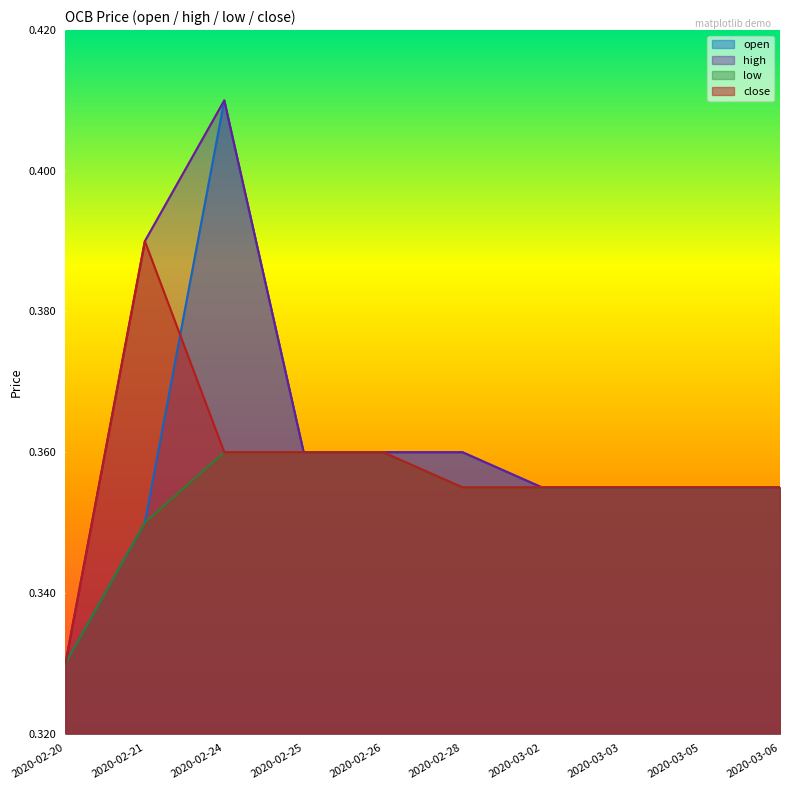

What value does the low series have at 2020-02-20?

0.3